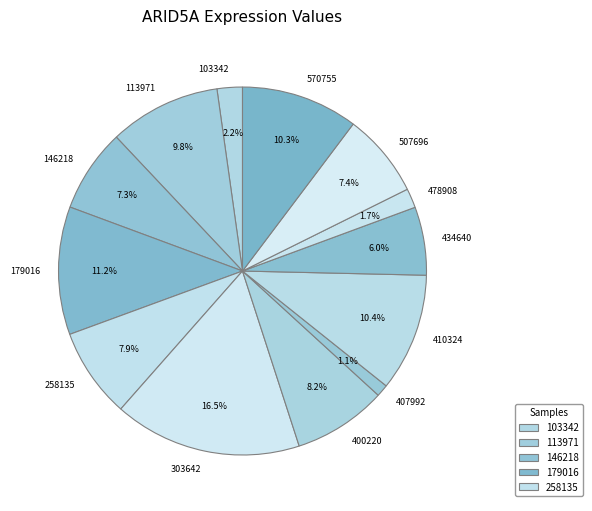

True or false: 103342 accounts for 2% of the total.

True